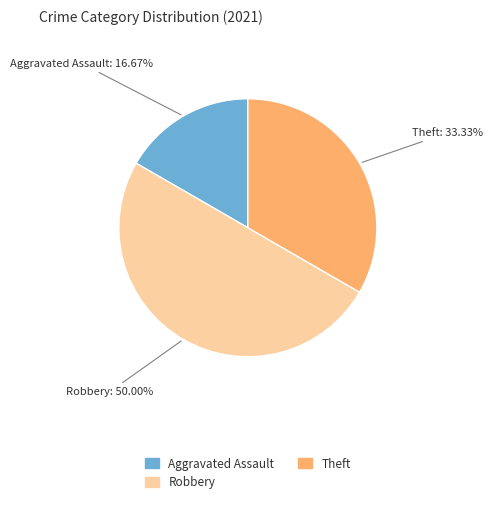

To the nearest percent, what percentage of the pie is Aggravated Assault?

17%